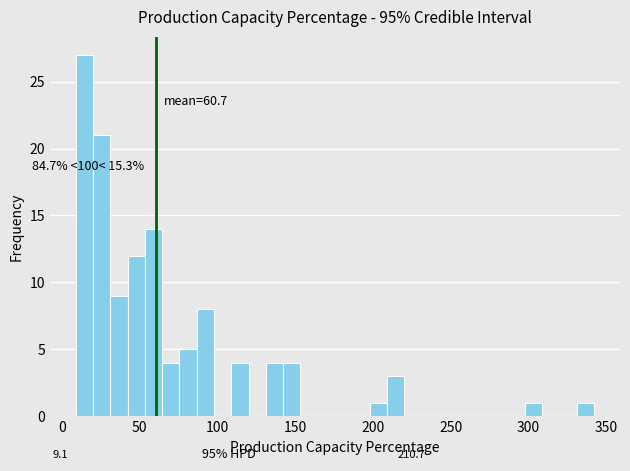

Read against the x-axis, roughly where is the centre of the tallest bar?

15